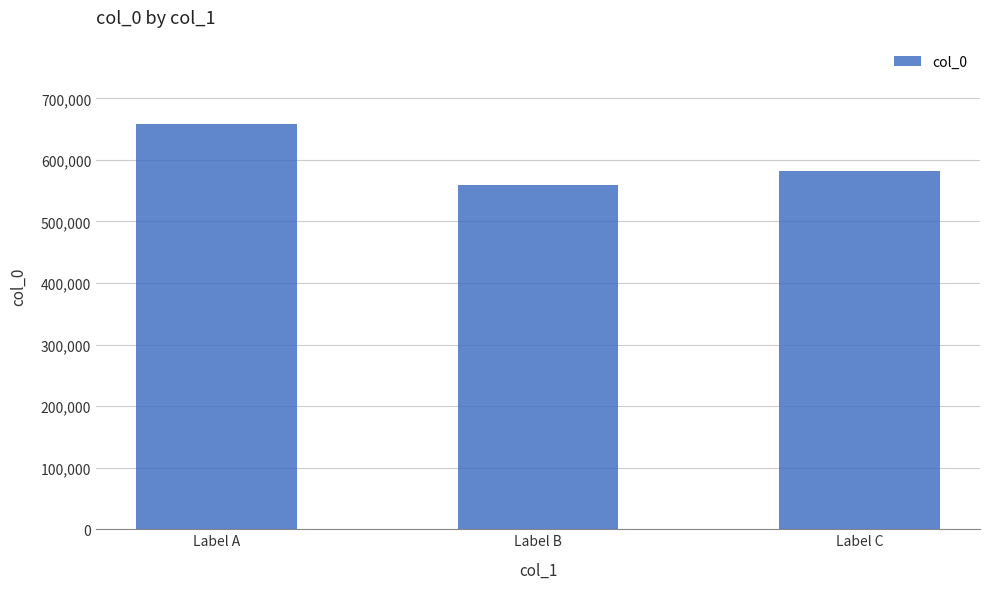

What is the sum of the values at Label A and Label C?

1240969